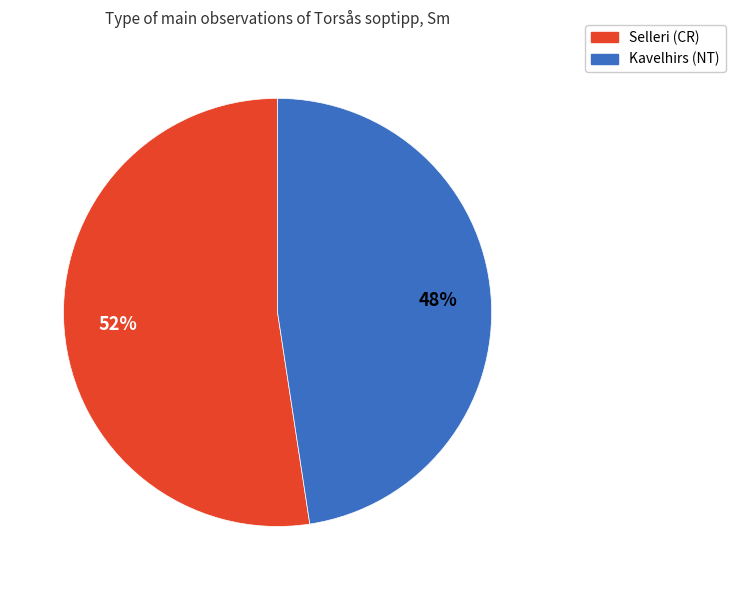

Rank the categories by value from lowest to highest.

Kavelhirs (NT), Selleri (CR)